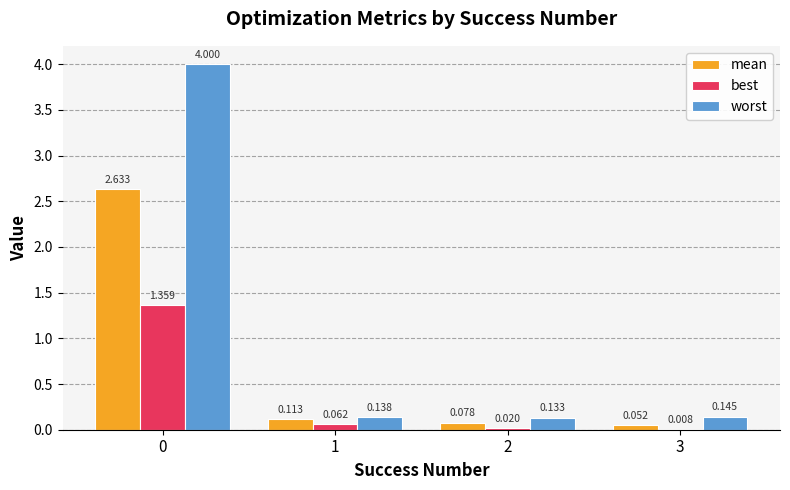

Between 0 and 1, which series saw the biggest shift?

worst